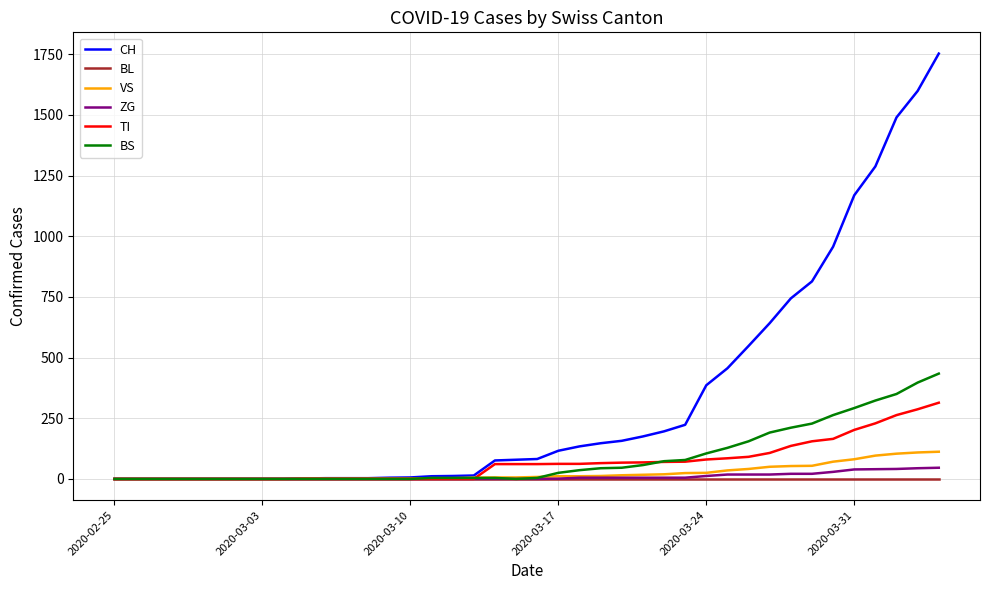

Does the chart have visible grid lines?

Yes